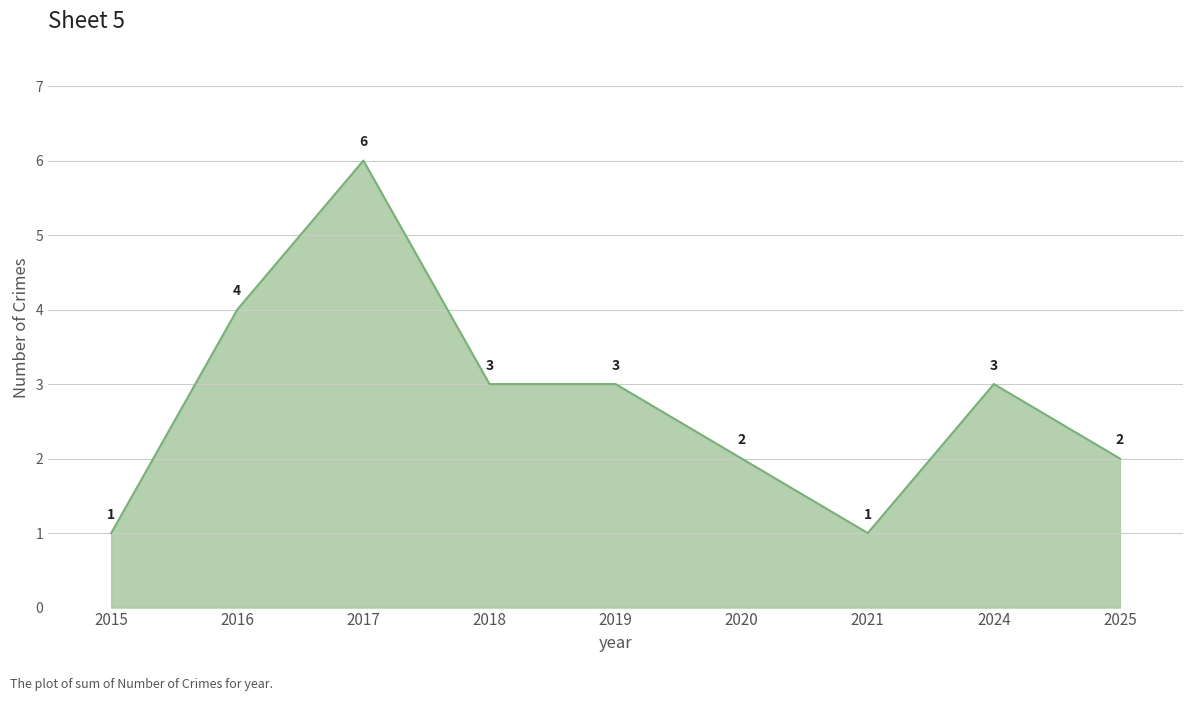

What is the change in value from 2019 to 2025?

-1